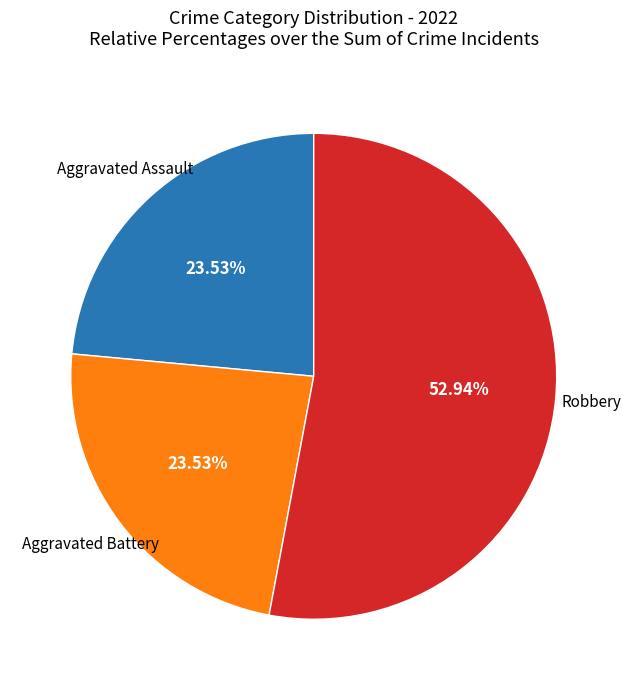

How many slices are in this pie chart?

3